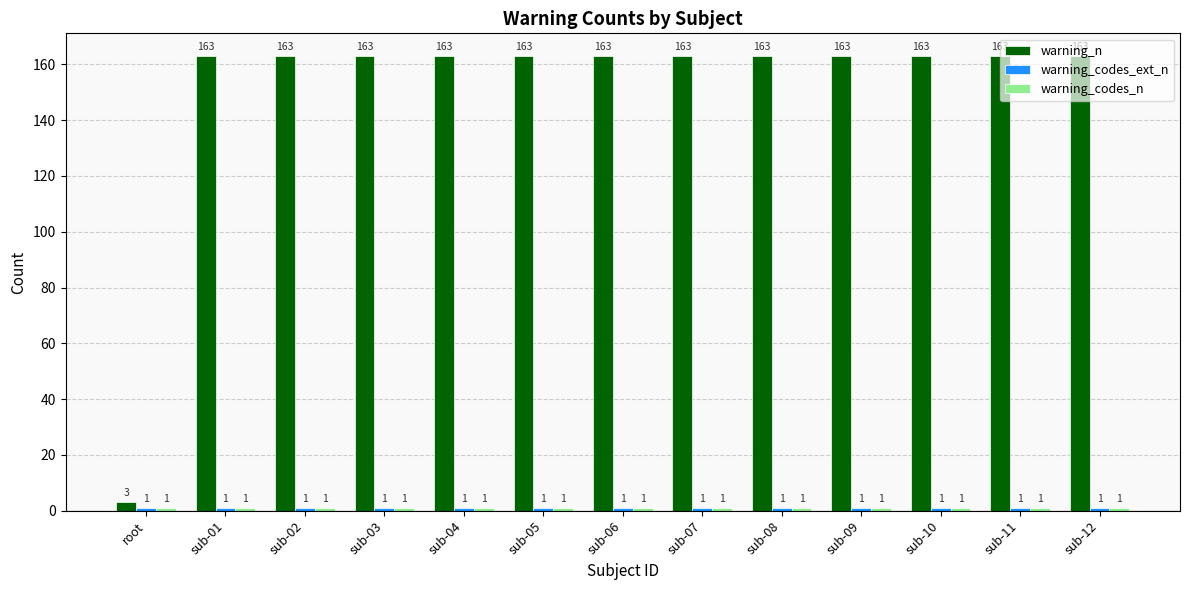

What is the label of the 4th bar from the right?

sub-09